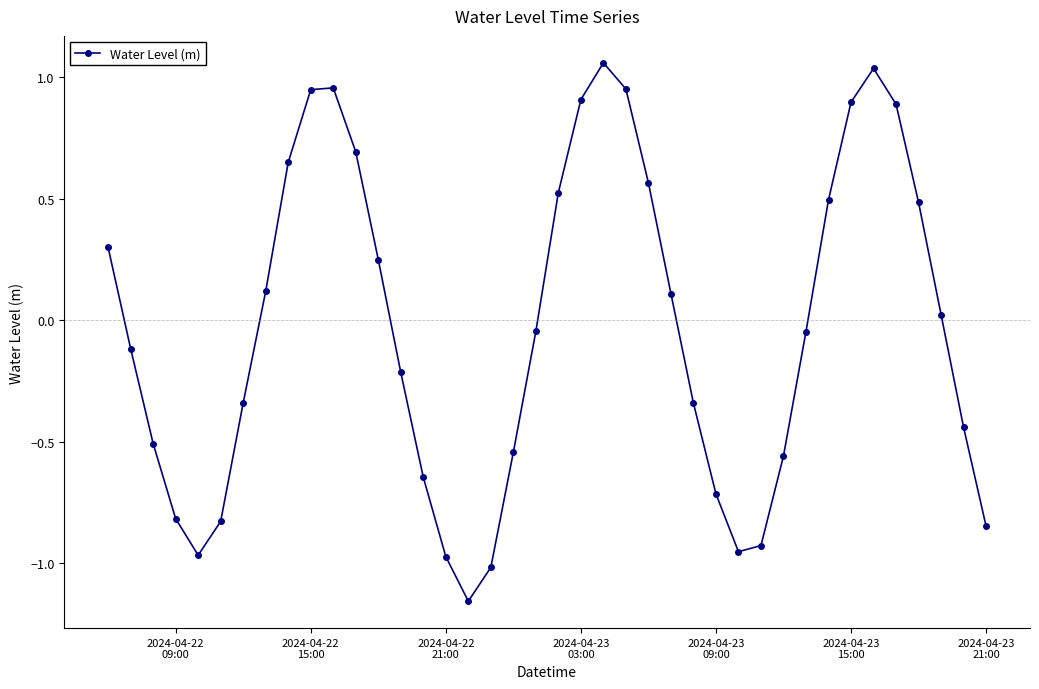

How many negative values are there?

21